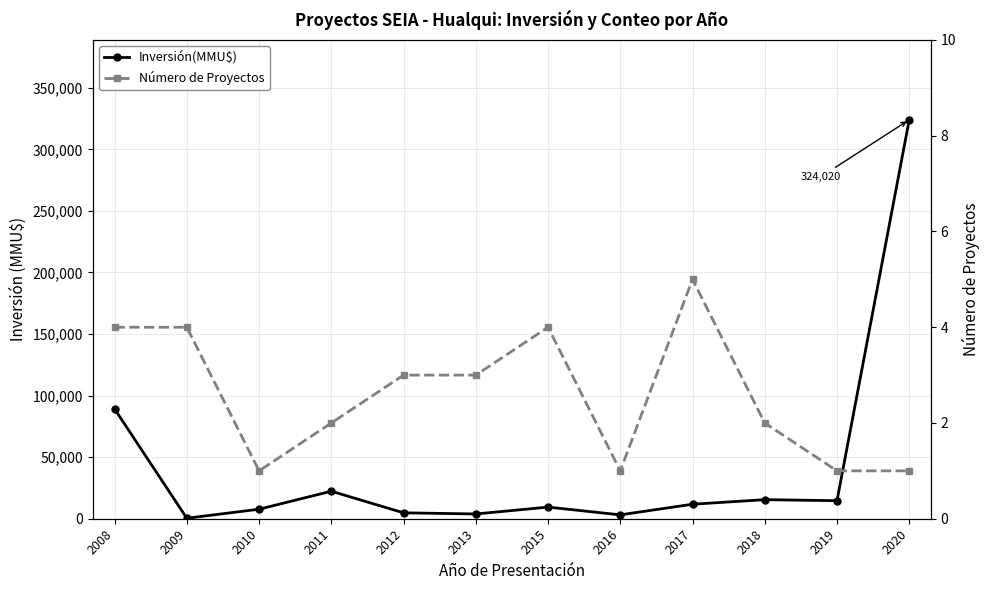

Which series has the largest range (max minus min)?

Inversión(MMU$)